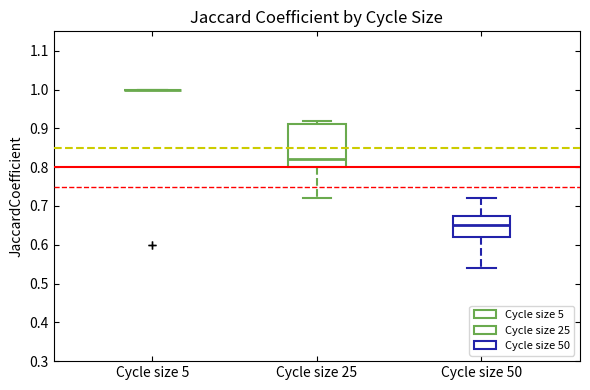

Where does the upper whisker of the box for Cycle size 50 end on the y-axis? The values are not printed on the chart, so give them approximately, as read against the axis.

0.72